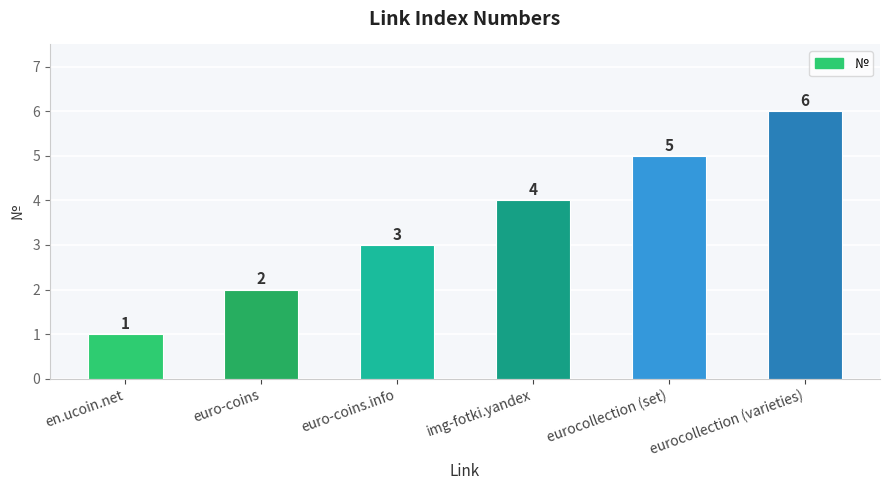

What is the difference between the values at eurocollection (varieties) and euro-coins.info?

3